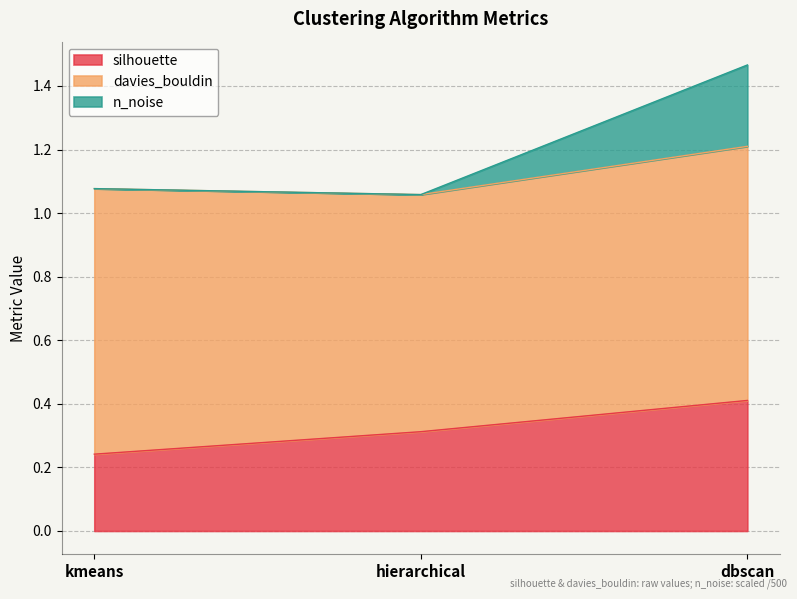

Rank the categories by n_noise value from highest to lowest.

dbscan, kmeans, hierarchical